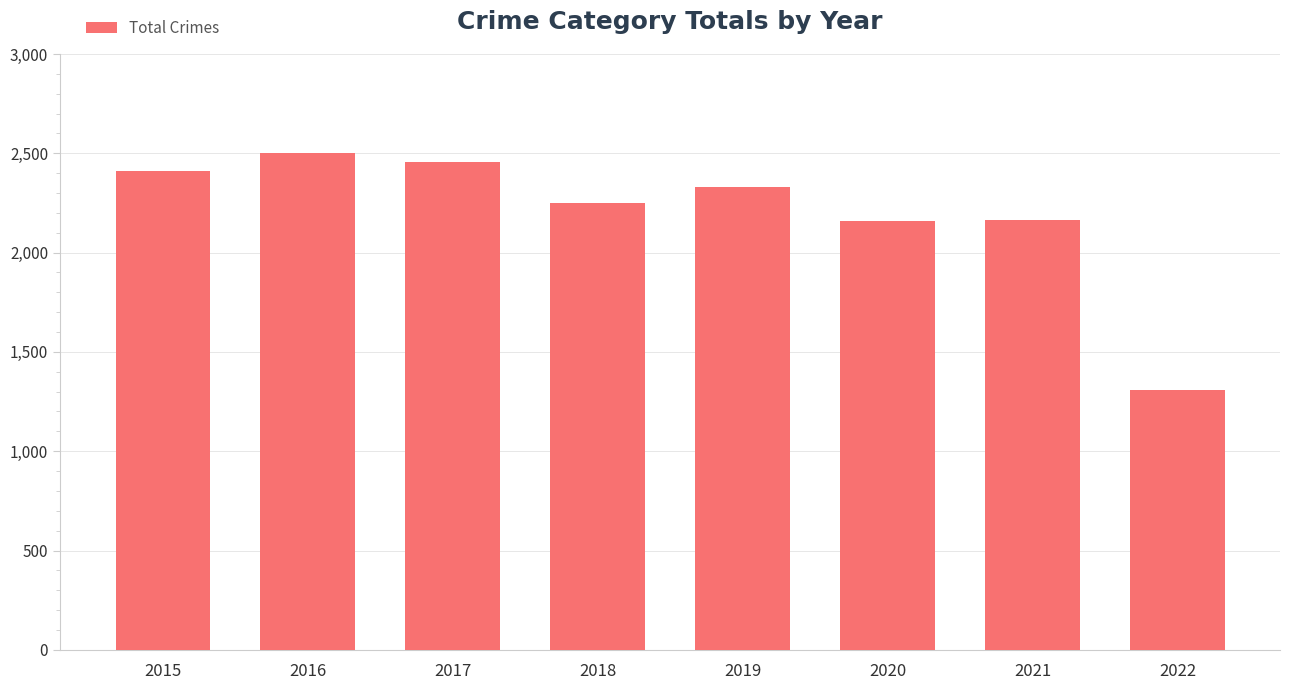

Which label corresponds to the smallest value in the chart?

2022